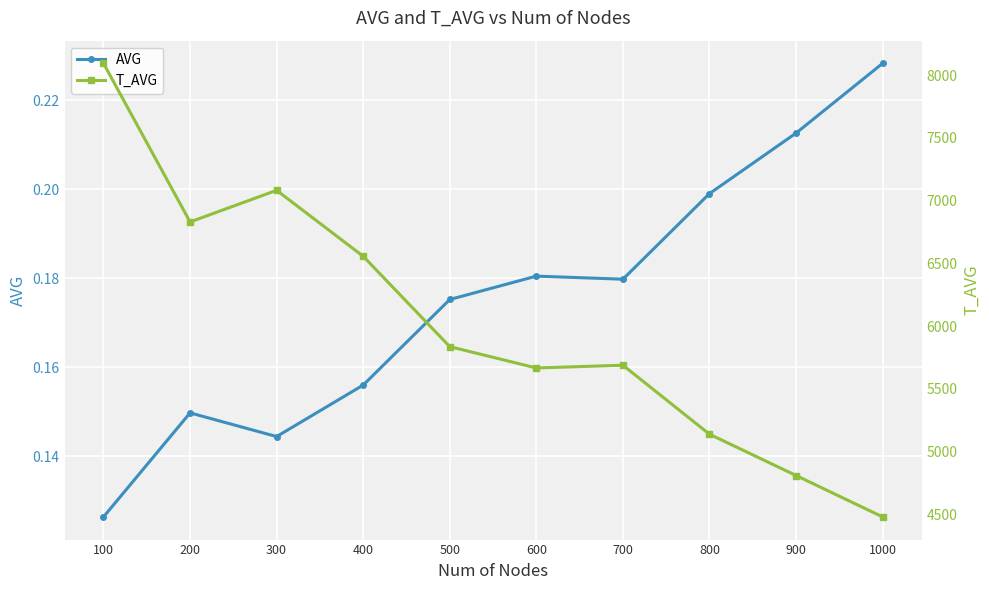

What is the difference between the maximum and second lowest values in the T_AVG series?

3285.0